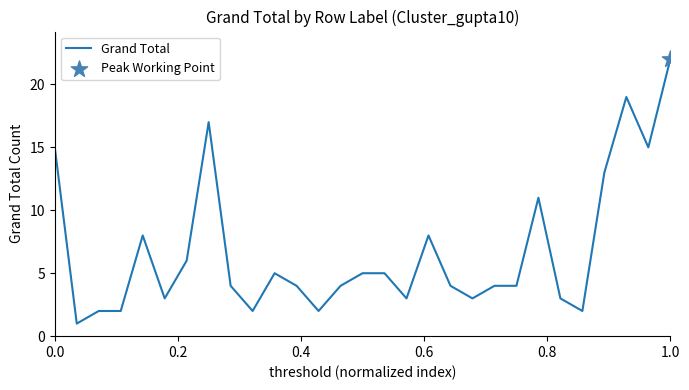

What is the greatest value displayed?

22